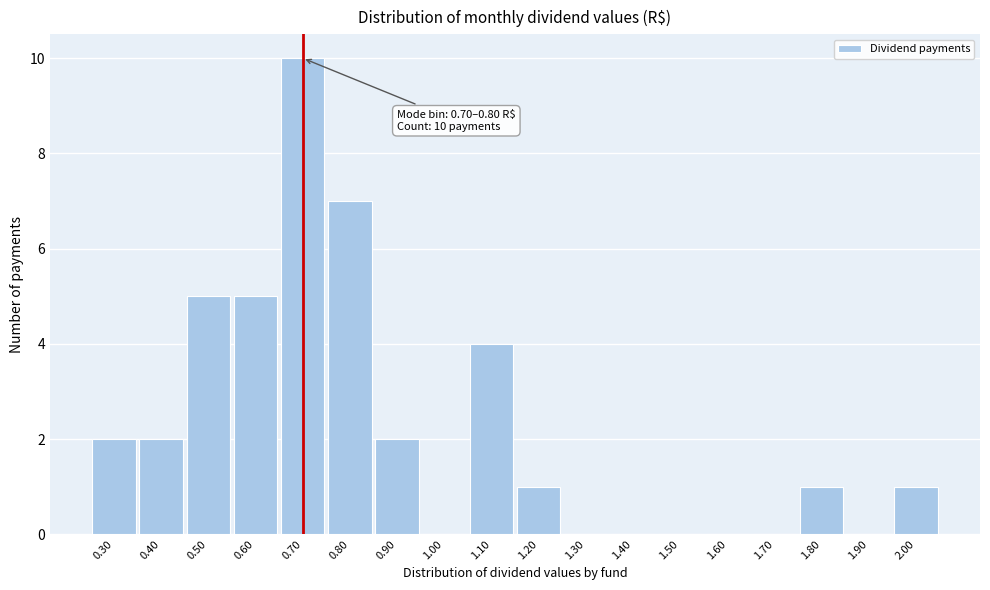

Reading left to right, what are all the values shown in this chart?

0.30=2	0.40=2	0.50=5	0.60=5	0.70=10	0.80=7	0.90=2	1.00=0	1.10=4	1.20=1	1.30=0	1.40=0	1.50=0	1.60=0	1.70=0	1.80=1	1.90=0	2.00=1